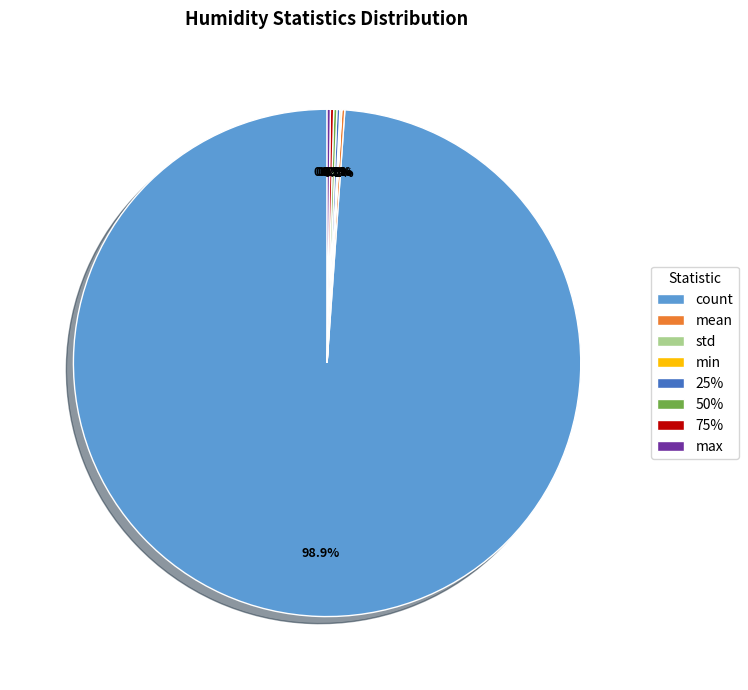

What is the largest slice in the pie chart?

count